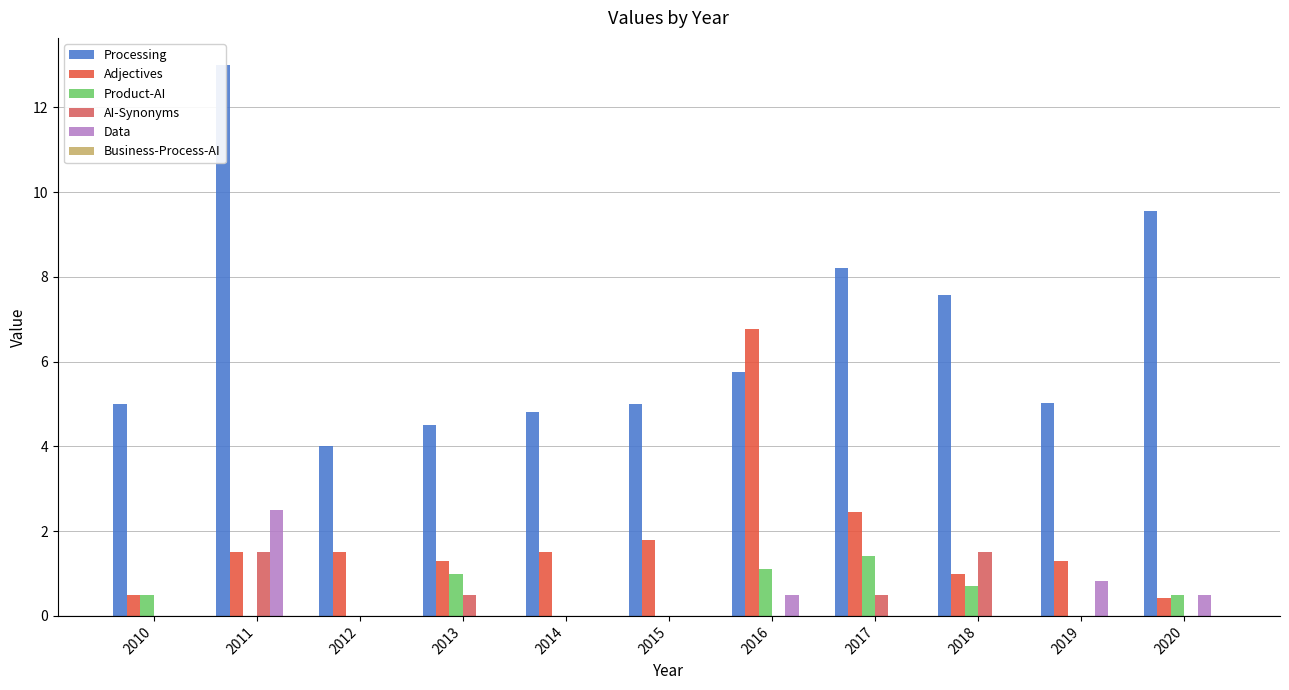

Is it true that Business-Process-AI equals 0.0 at 2010?

True